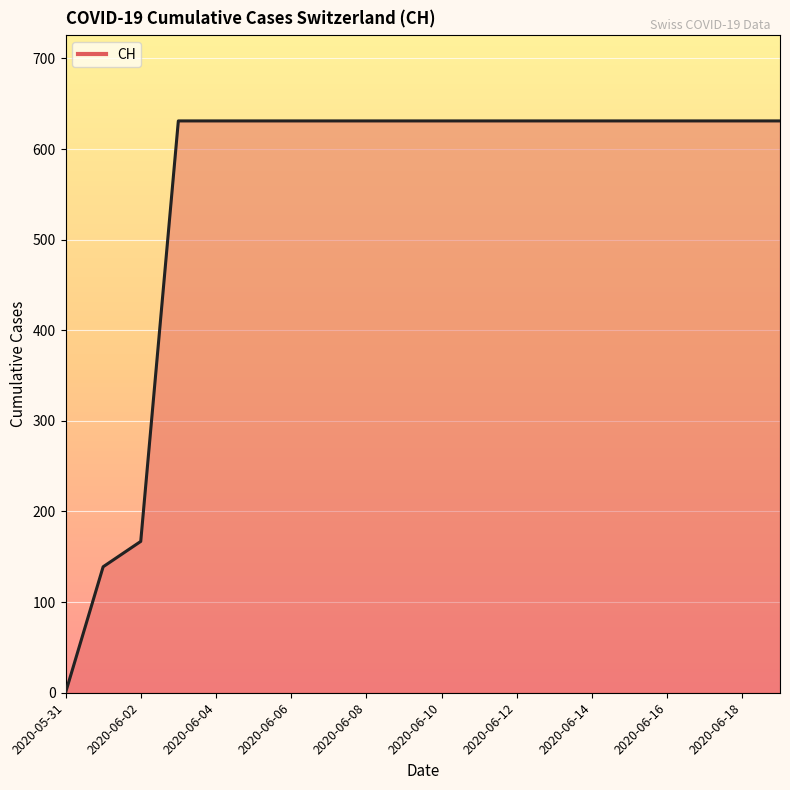

What is the difference between the maximum and minimum values?

631